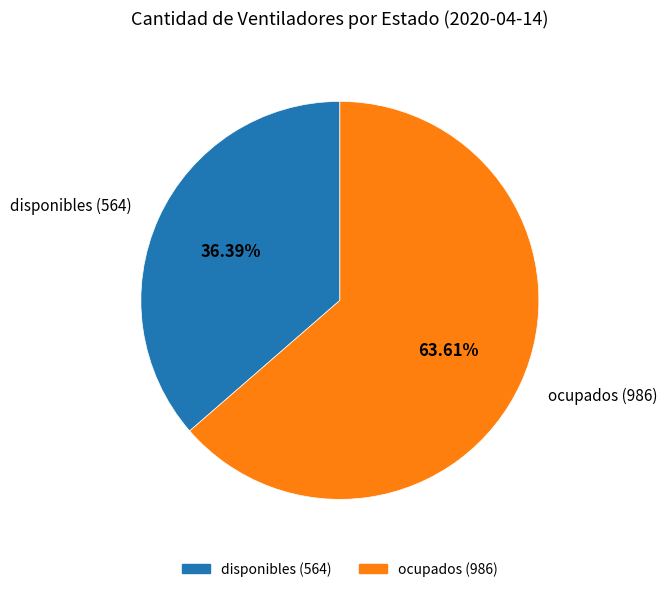

What is the smallest slice in the pie chart?

disponibles